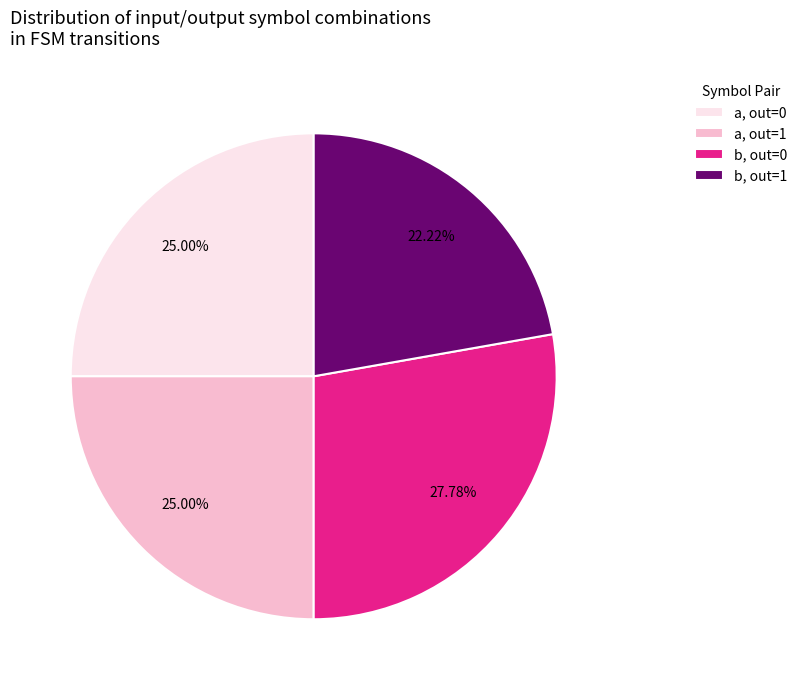

Between b, out=0 and a, out=0, which is larger?

b, out=0